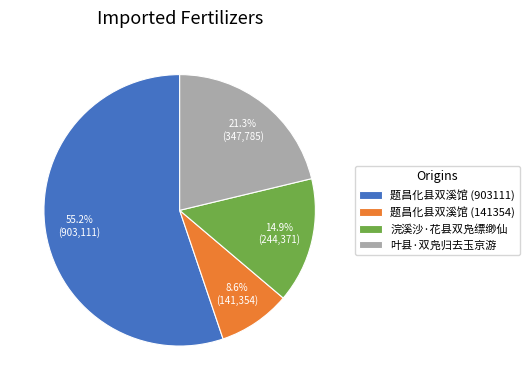

Does 题昌化县双溪馆 (903111) represent more than half of the total?

Yes